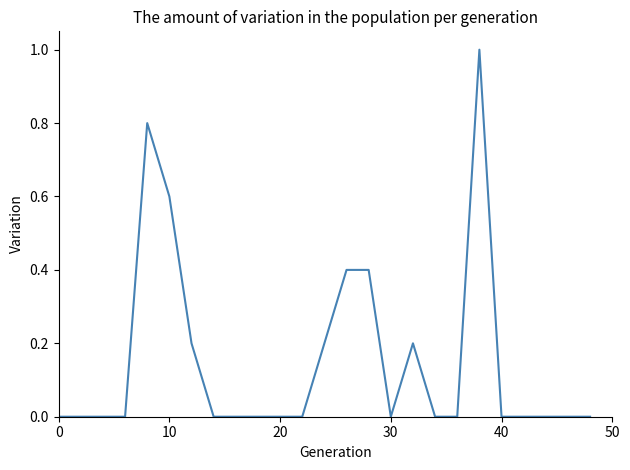

Is this an area chart (filled region under the line)?

No